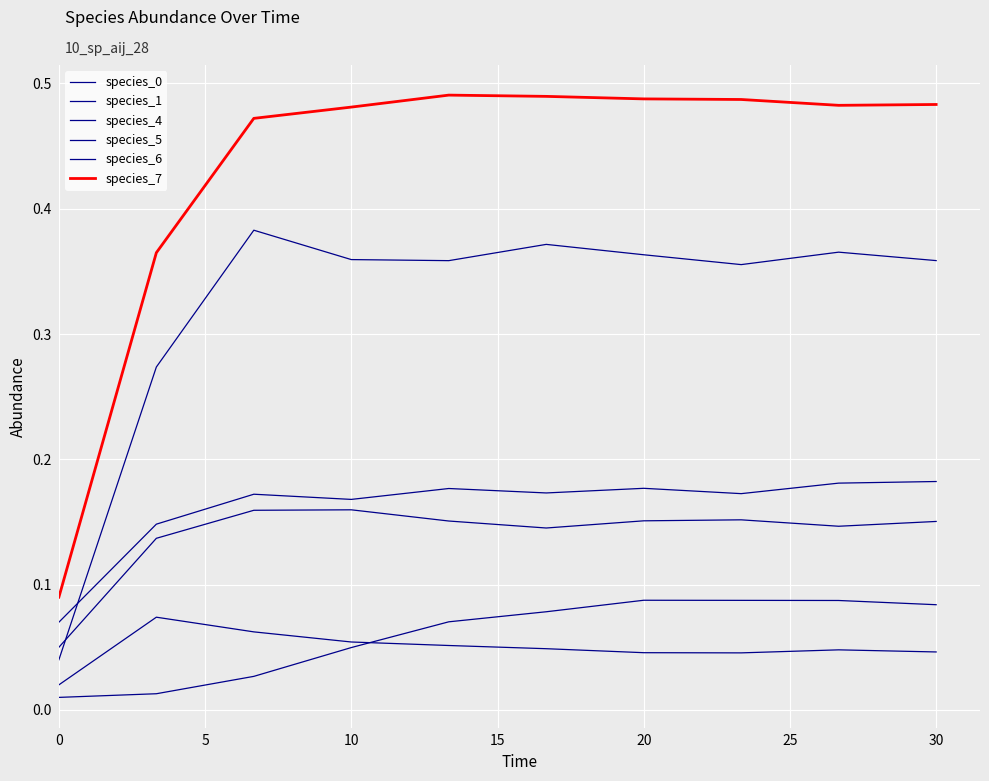

True or false: species_0 and species_5 intersect in this chart.

True